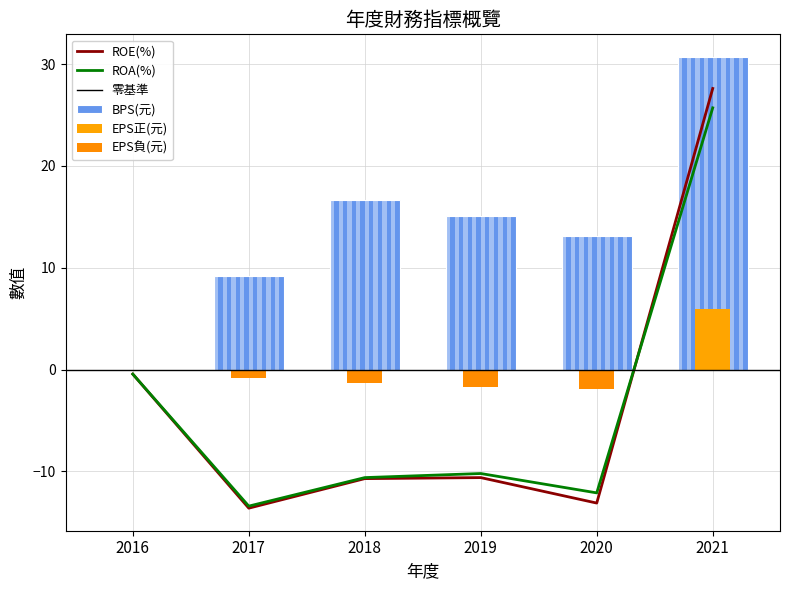

What is the sum of all ROA values?

-21.0